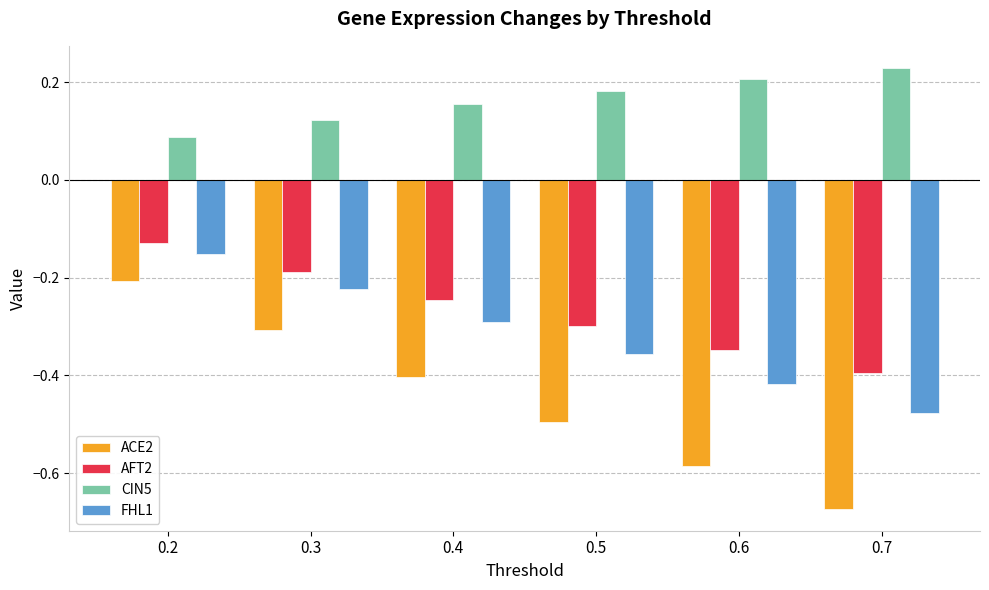

Are the bars horizontal?

No